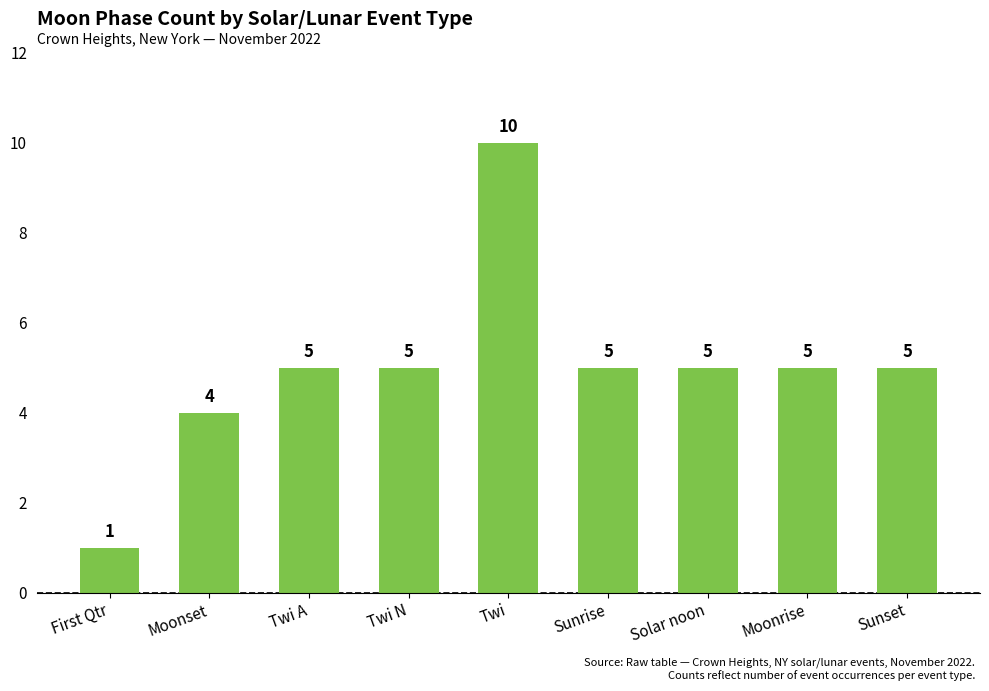

What is the label of the 6th bar from the right?

Twi N